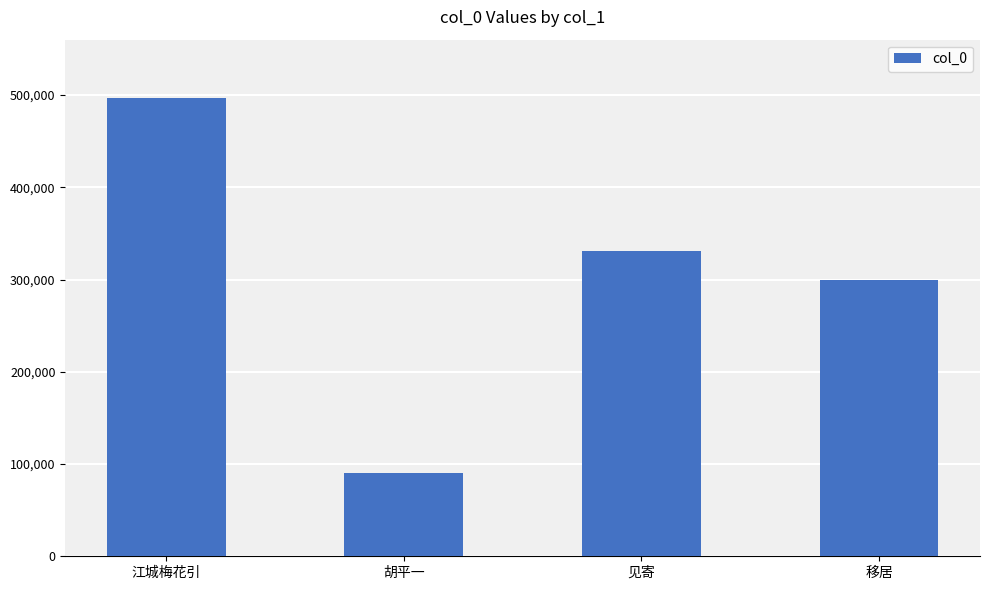

List the labels in order of value, largest first.

江城梅花引, 见寄, 移居, 胡平一